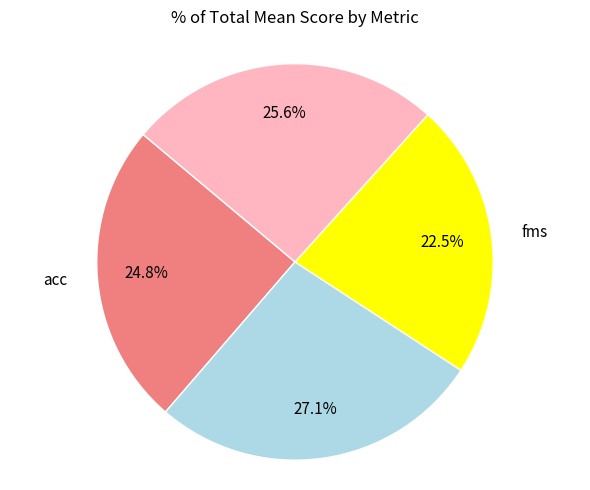

Is there a majority slice in this chart?

No